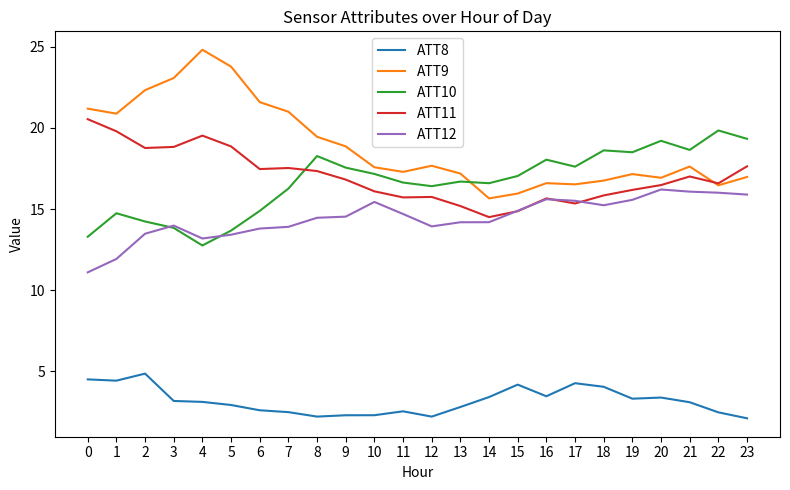

Is the value of ATT8 at 8 greater than the value of ATT10 at 0?

No